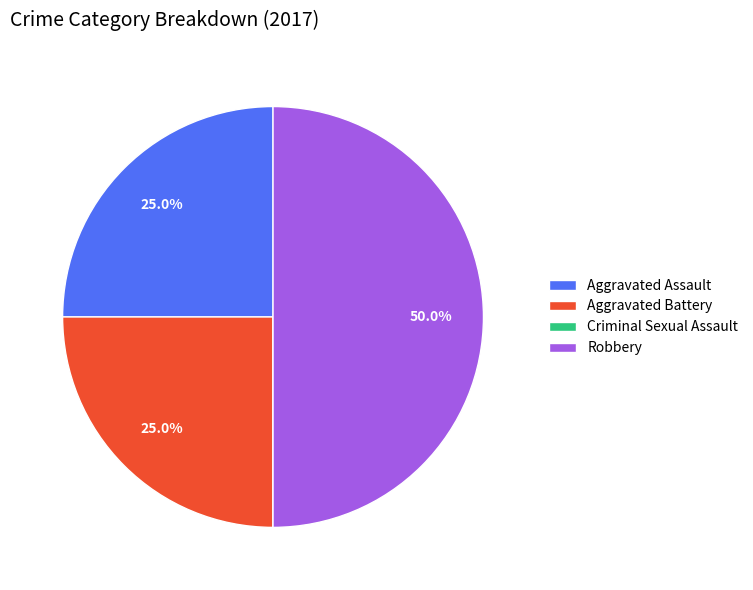

What is the ratio of the value at Aggravated Assault to the value at Aggravated Battery?

1.0